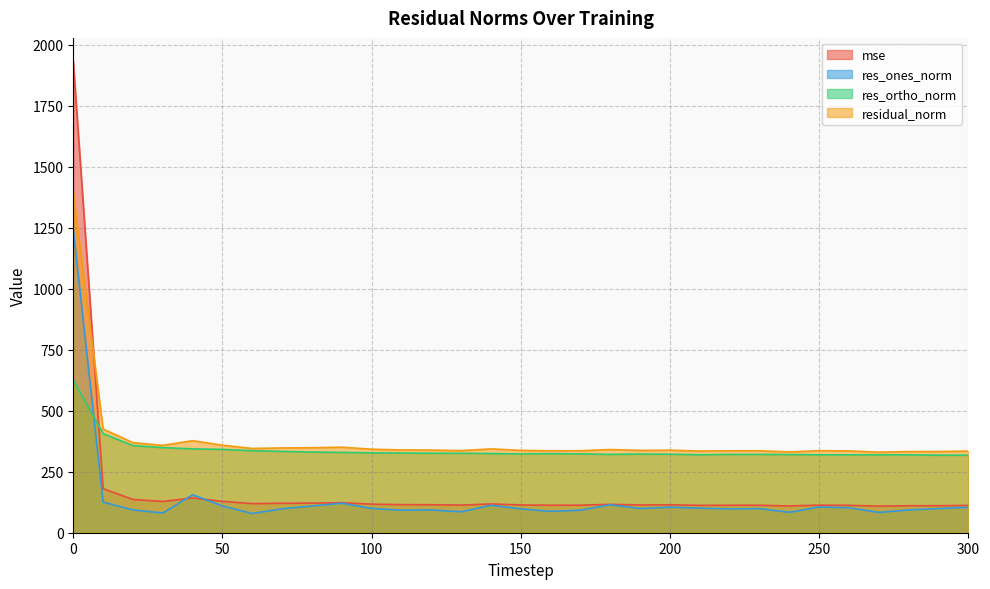

At which label is res_ortho_norm closest to 471?

10